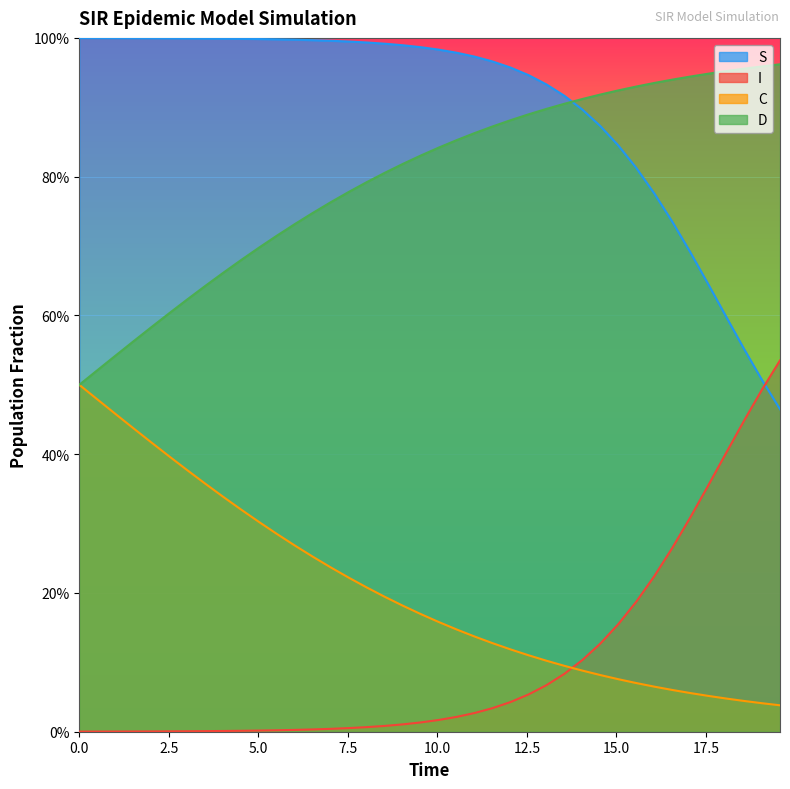

True or false: C has a value of 0.1 at 20.

False